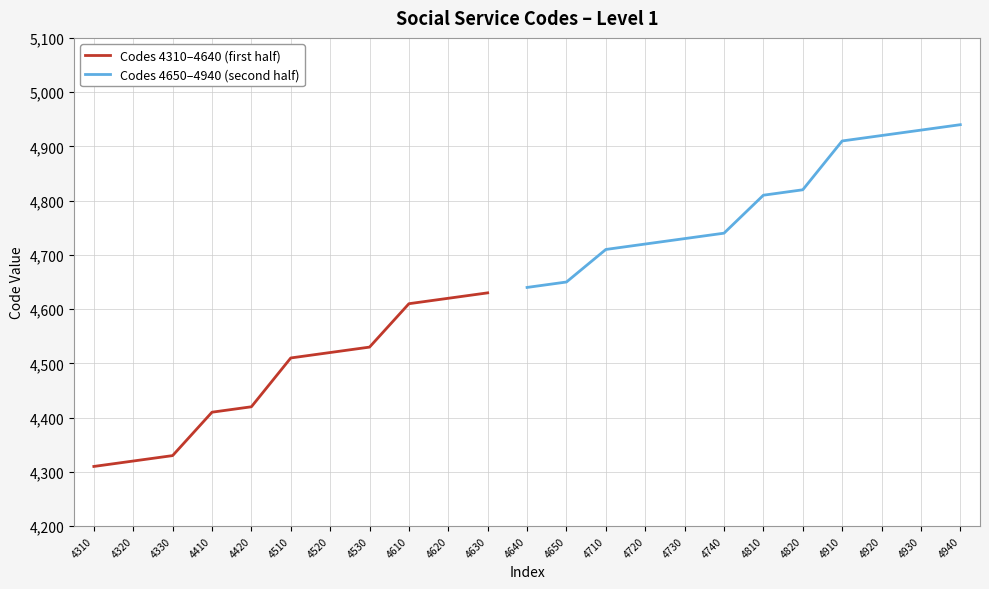

What is the minimum value shown in the chart?

4310